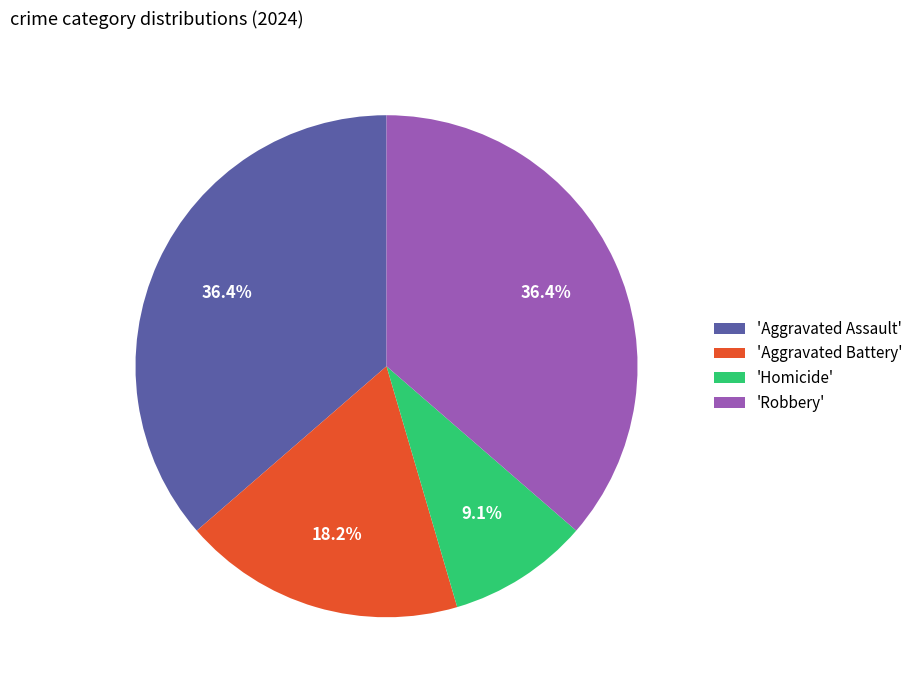

Which has a higher value, 'Aggravated Battery' or 'Robbery'?

'Robbery'